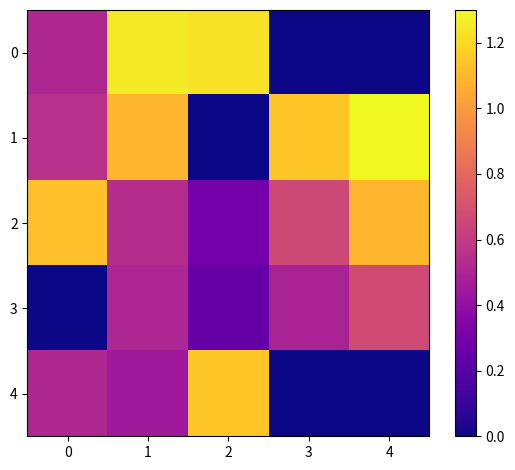

Which series has the largest total across all categories?

1